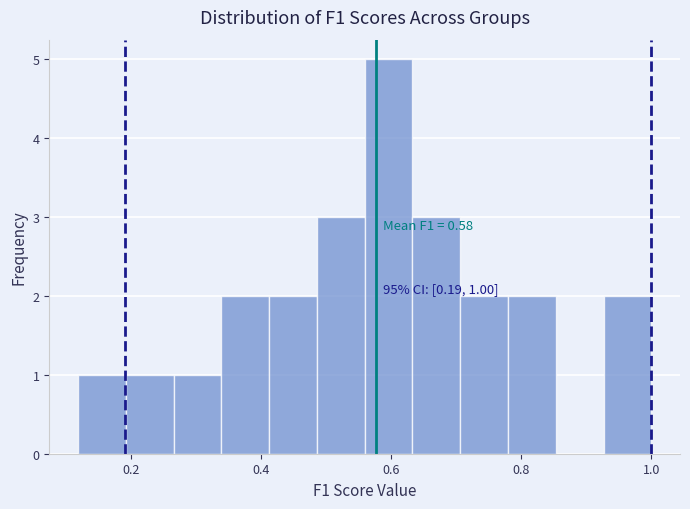

Around what value on the x-axis is the tallest bar? Give the approximate position of its centre, as read against the axis.

0.60